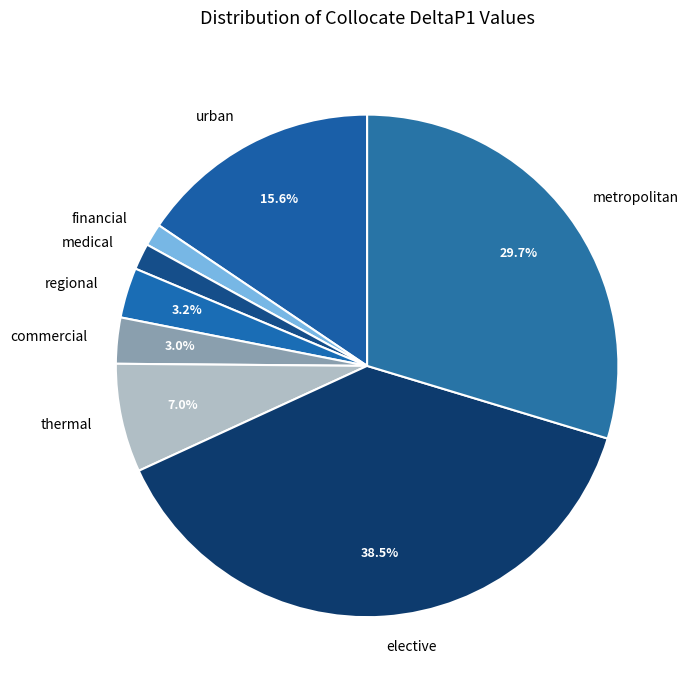

To the nearest percent, what is the combined percentage of thermal and elective?

45%